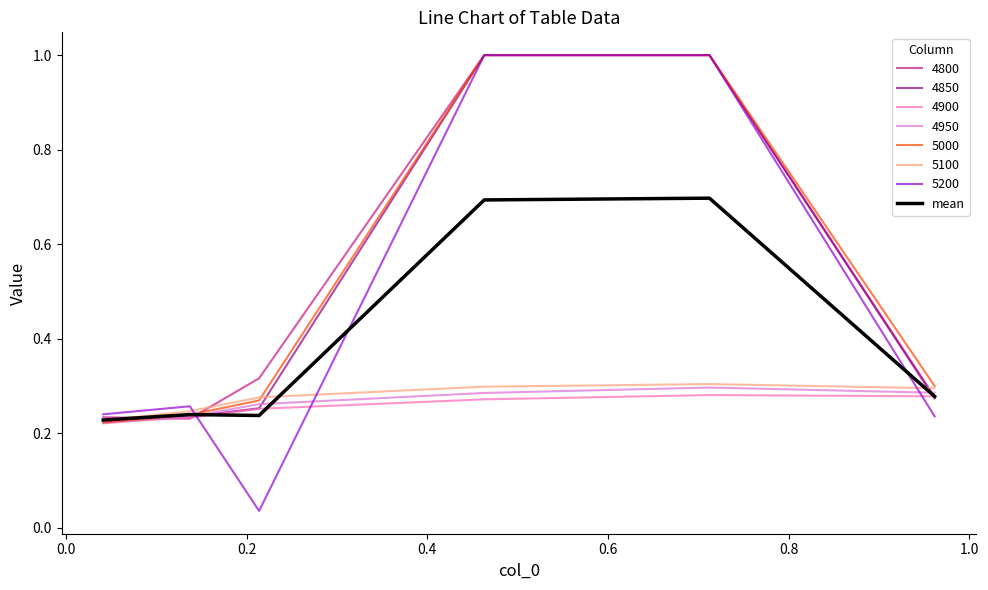

What is the highest value of the mean series?

0.7